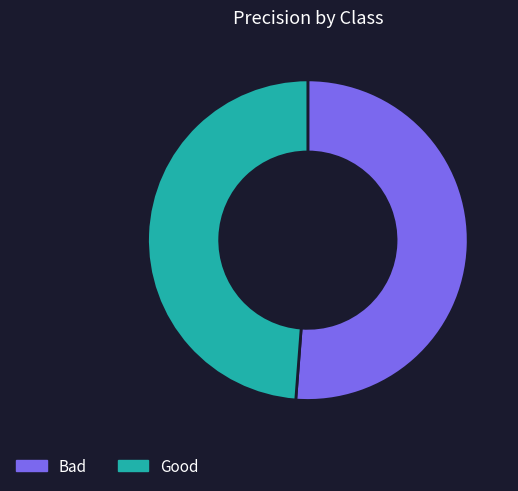

Do Bad and Good together represent more than half of the pie?

Yes